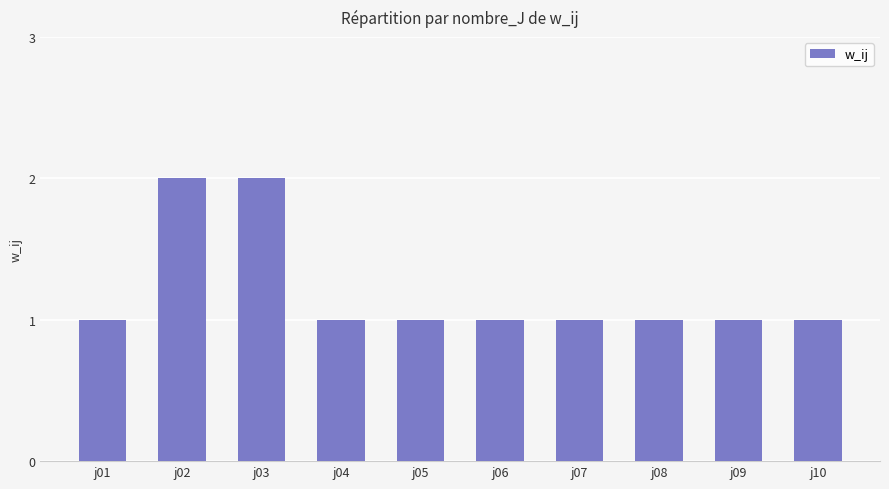

True or false: the data shows 1 at j10.

True